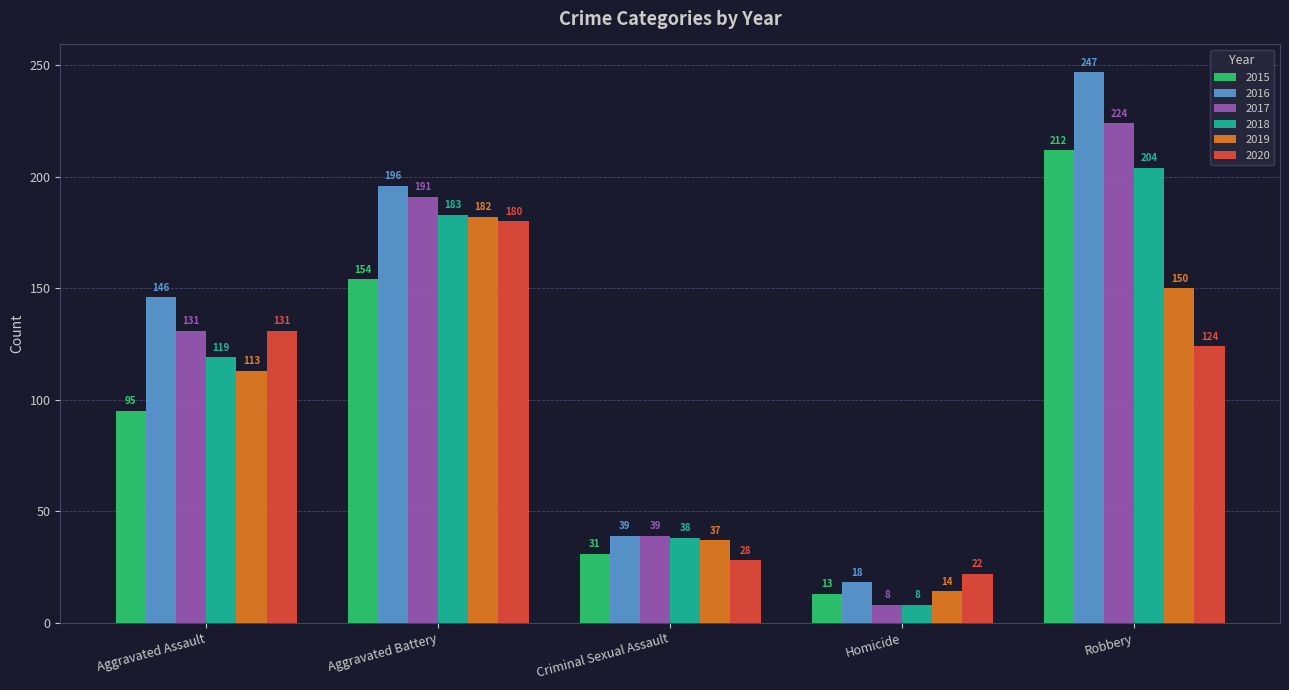

Does the chart contain any negative values?

No